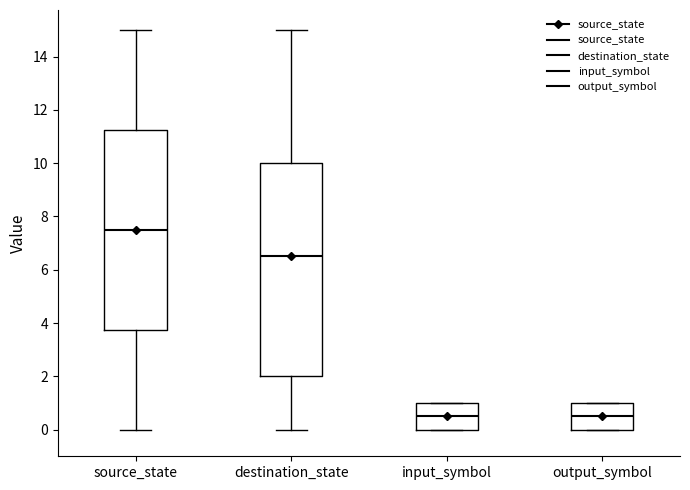

Reading left to right, read every box against the y-axis: the position of its median line, the range the box covers, and the ends of its whiskers. The values are not printed on the chart, so give them approximately, as read against the axis.

source_state: median 7.6, box 3.8 to 11.2, whiskers 0.0 to 15.0
destination_state: median 6.6, box 2.0 to 10.0, whiskers 0.0 to 15.0
input_symbol: median 0.6, box 0.0 to 1.0, whiskers 0.0 to 1.0
output_symbol: median 0.6, box 0.0 to 1.0, whiskers 0.0 to 1.0